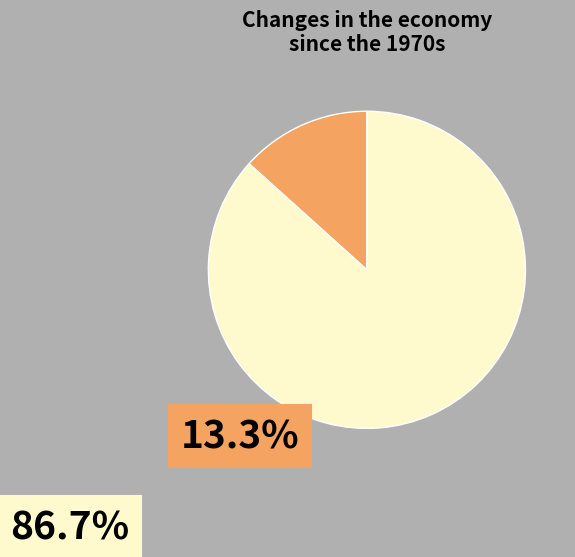

Is there any slice that represents more than half of the pie?

Yes